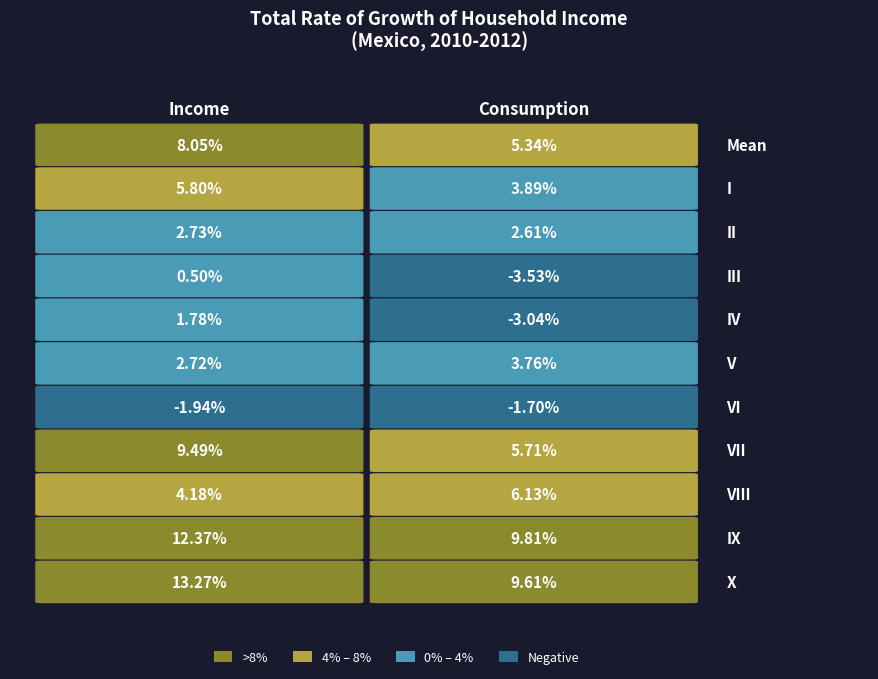

How many negative values does the IV series have?

1